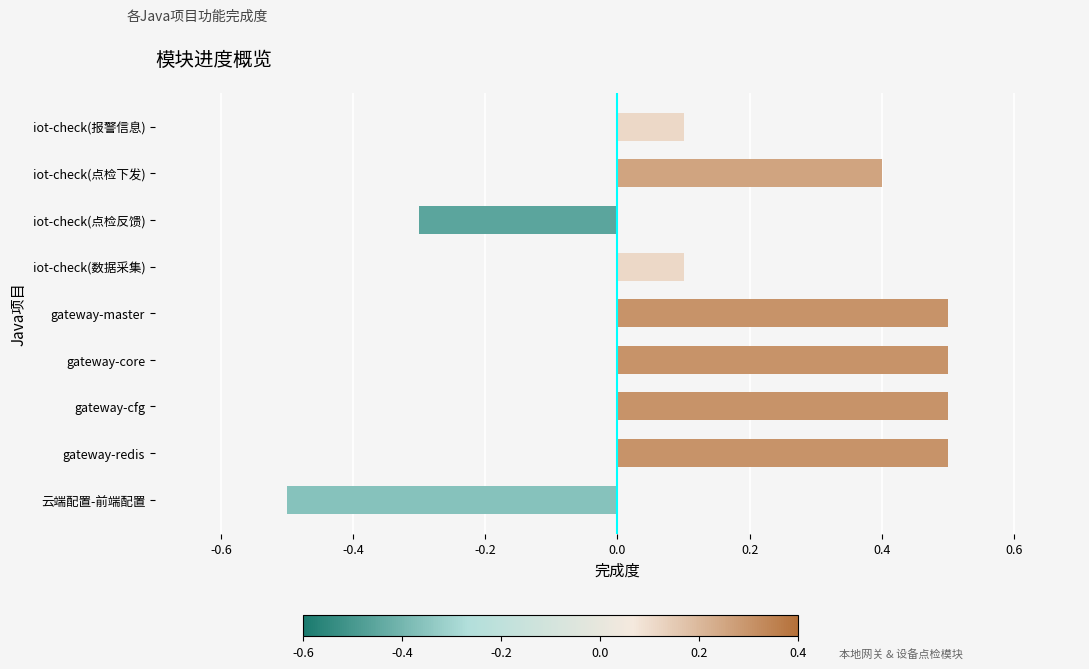

How many values are below zero?

2